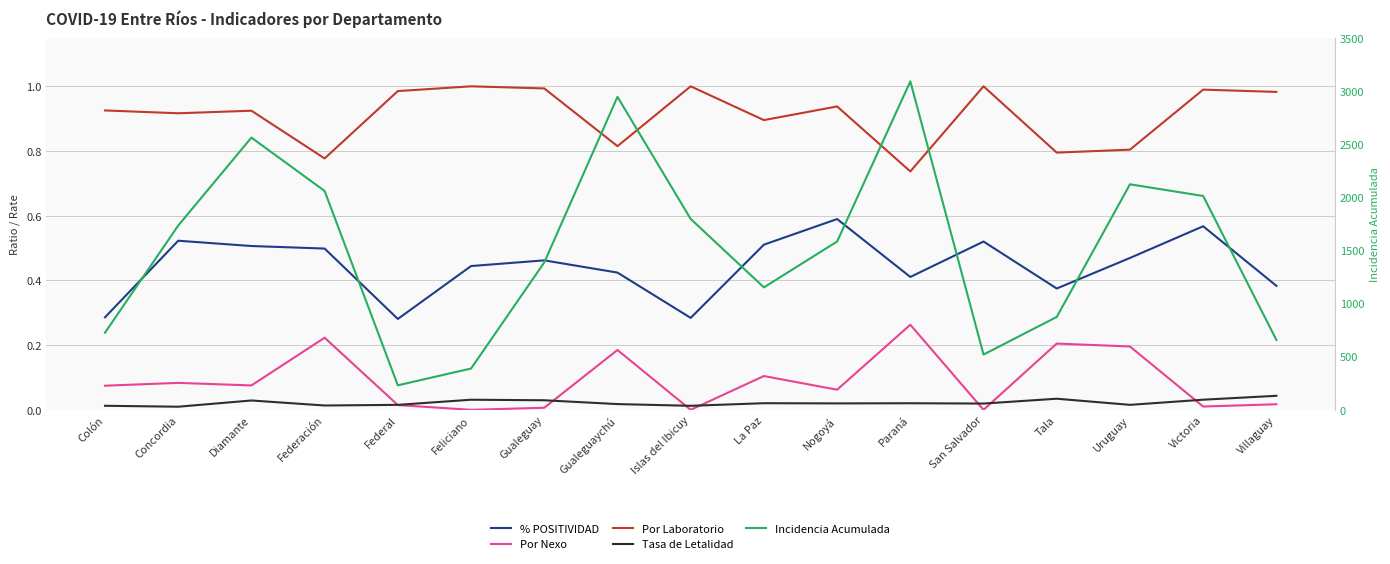

At how many categories does at least one series exceed 2593?

2